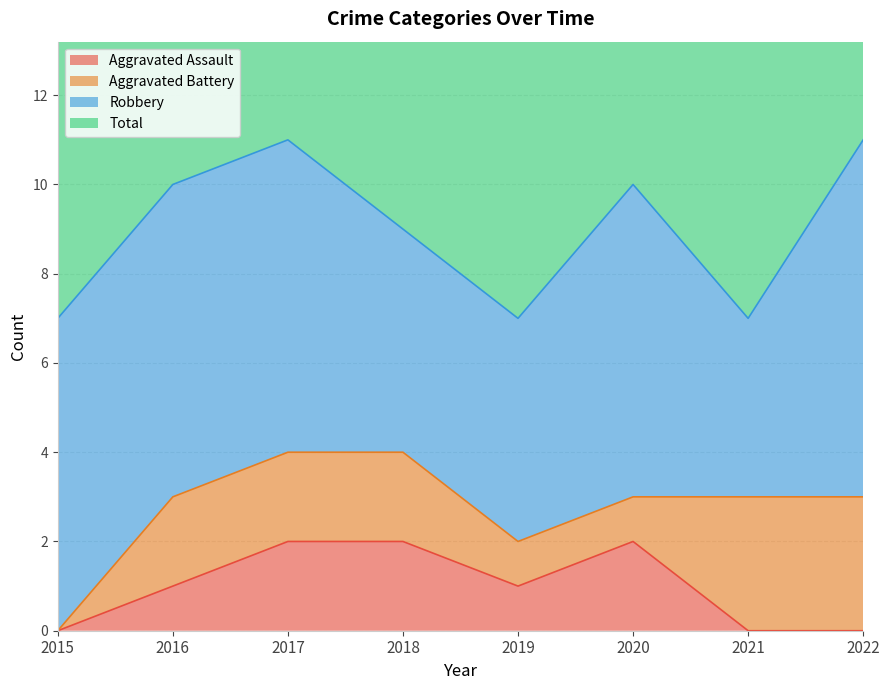

What is the sum of all Aggravated Assault values?

8